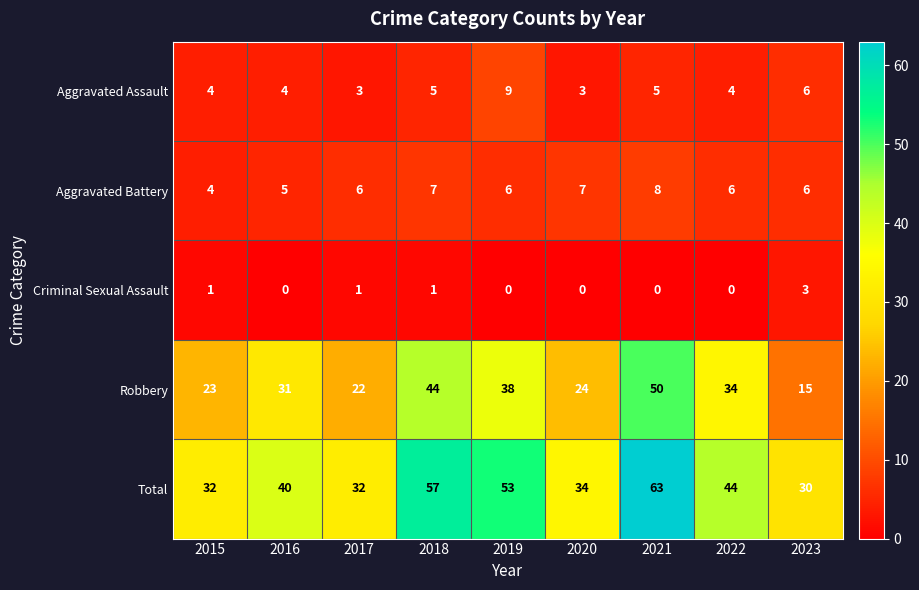

Which series has the largest total across all categories?

Total